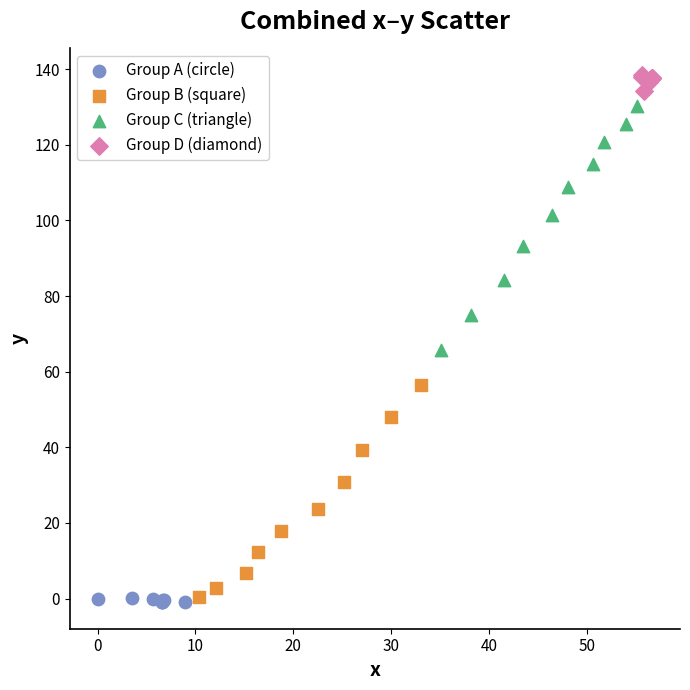

Which series has the widest spread of Y values?

Group C (triangle)